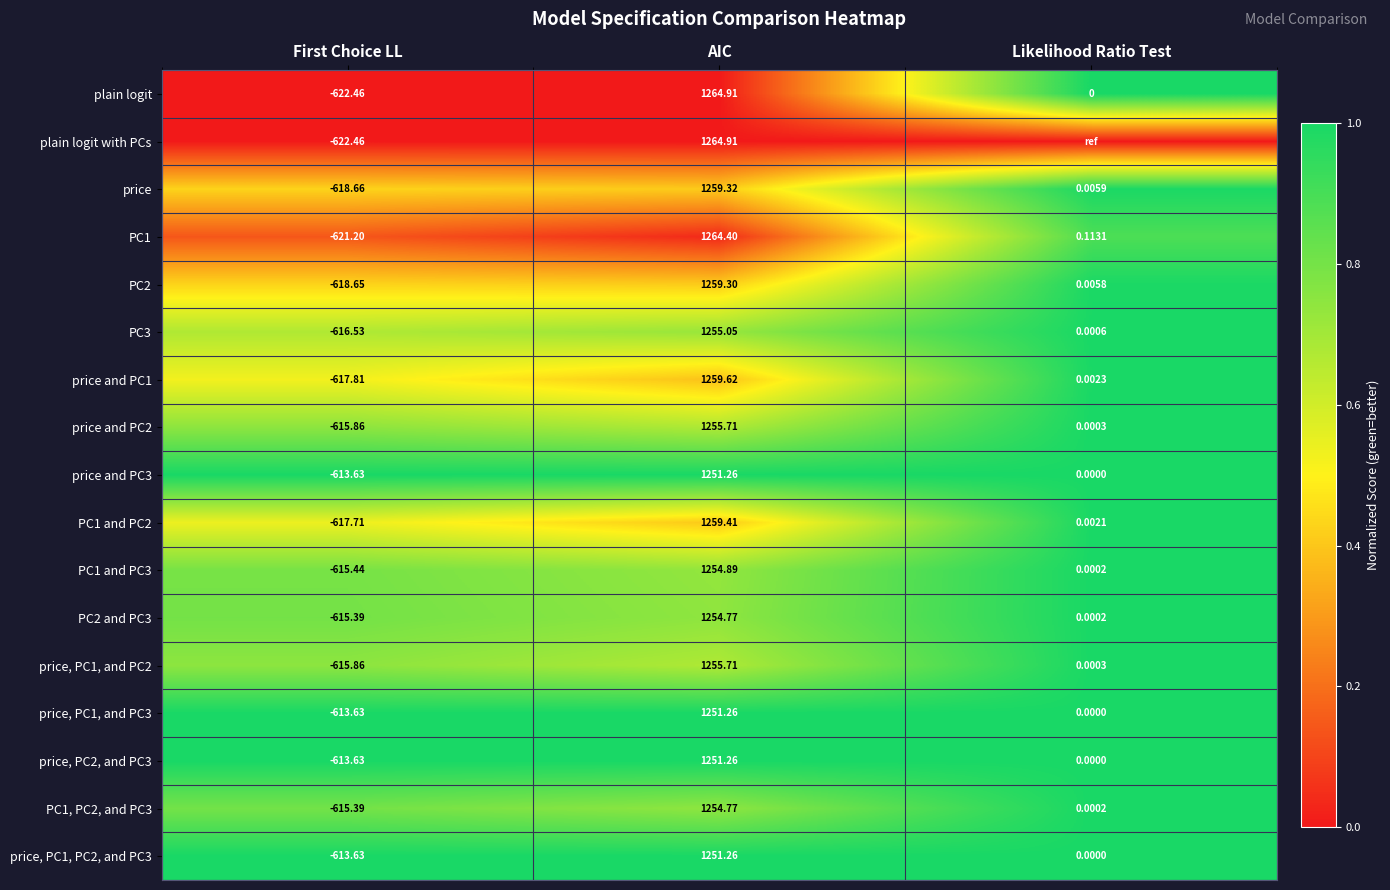

Is the value of price and PC3 at Likelihood Ratio Test greater than the value of price and PC1 at AIC?

No